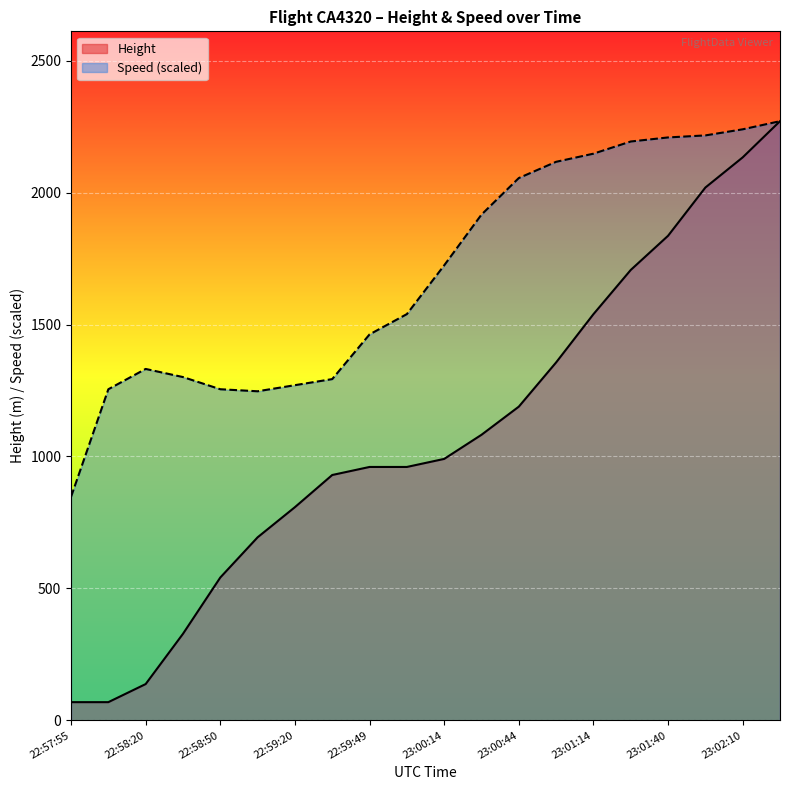

At 23:00:44, list the series in order from smallest to largest.

Height, Speed (scaled)